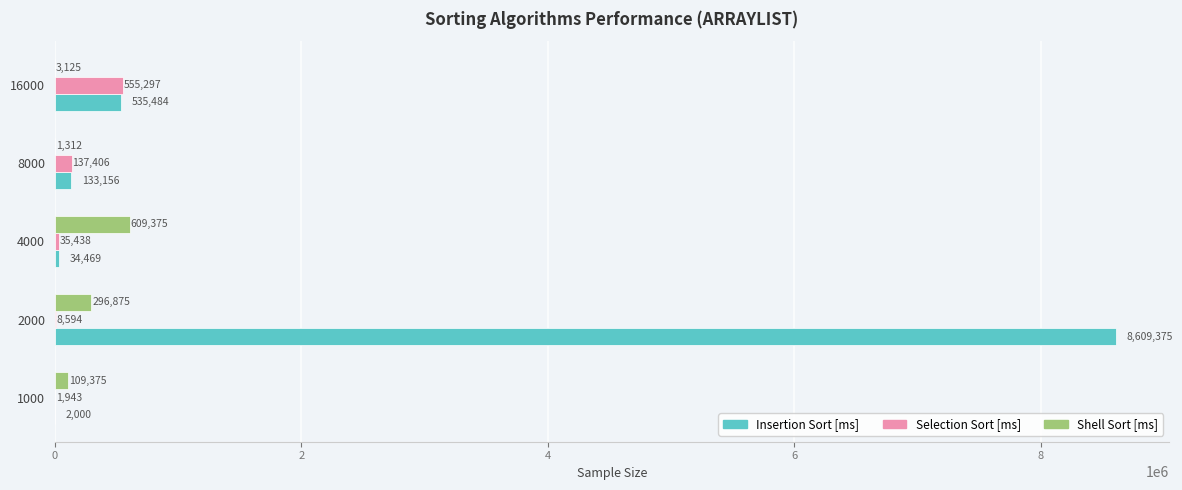

Which series changed the most between 1000 and 8000?

Selection Sort [ms]